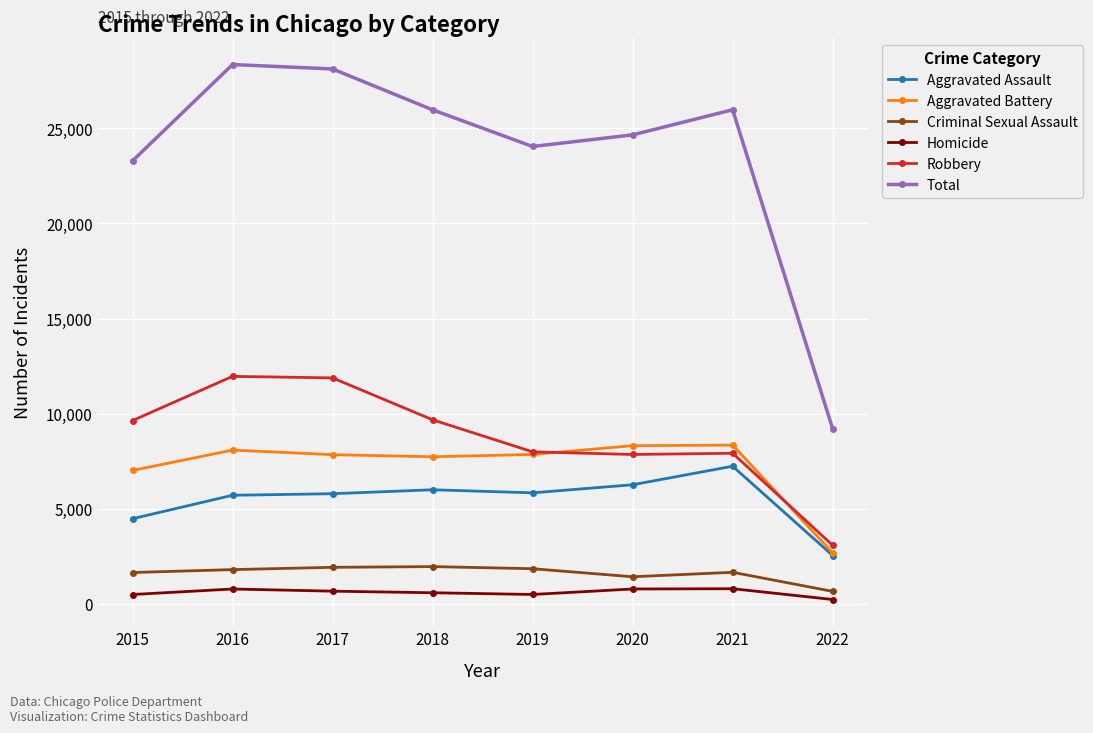

The value of Aggravated Assault at 2017 is 8872. True or false?

False